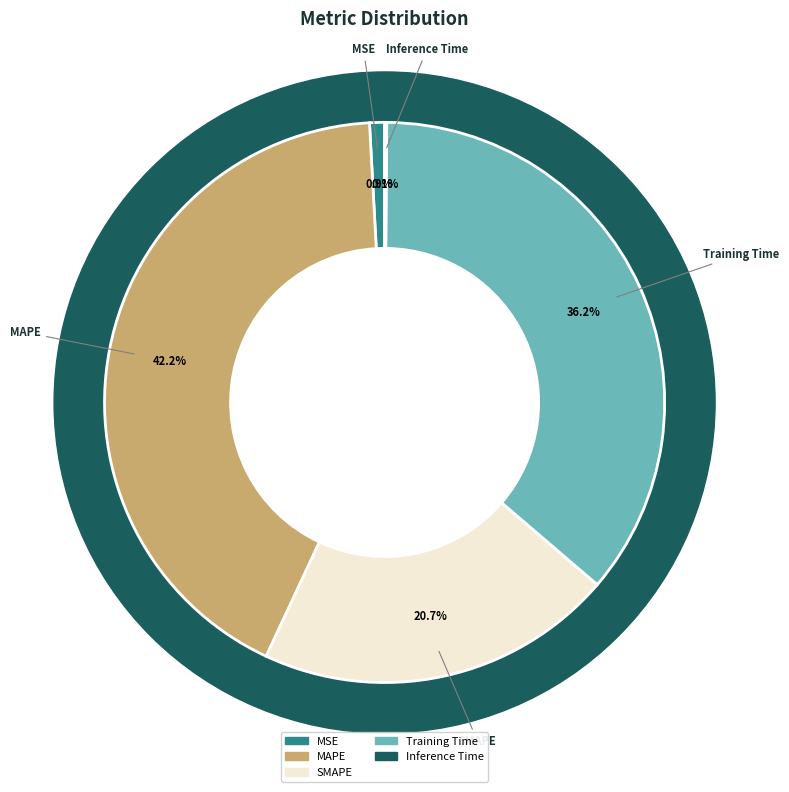

Count the number of slices in the pie.

5